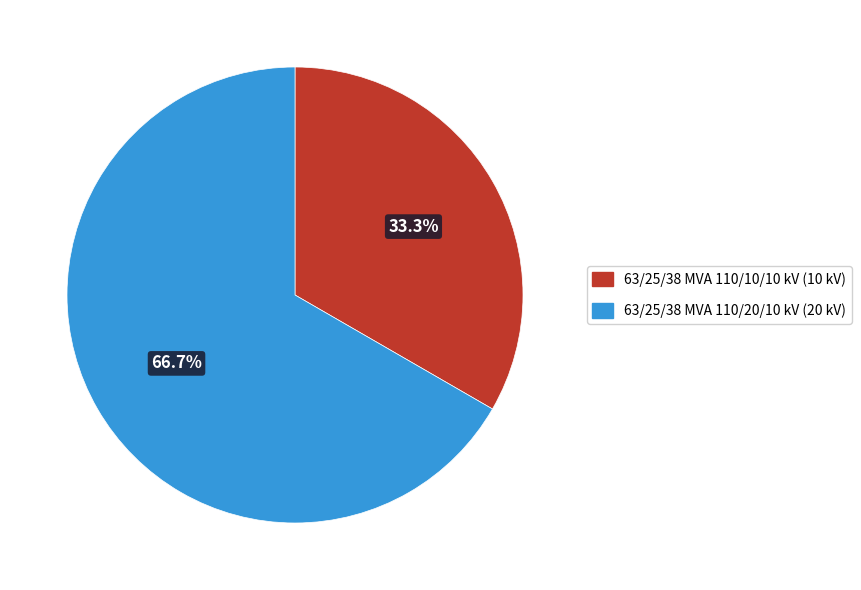

How much of the chart is everything except 63/25/38 MVA 110/10/10 kV?

66.7%